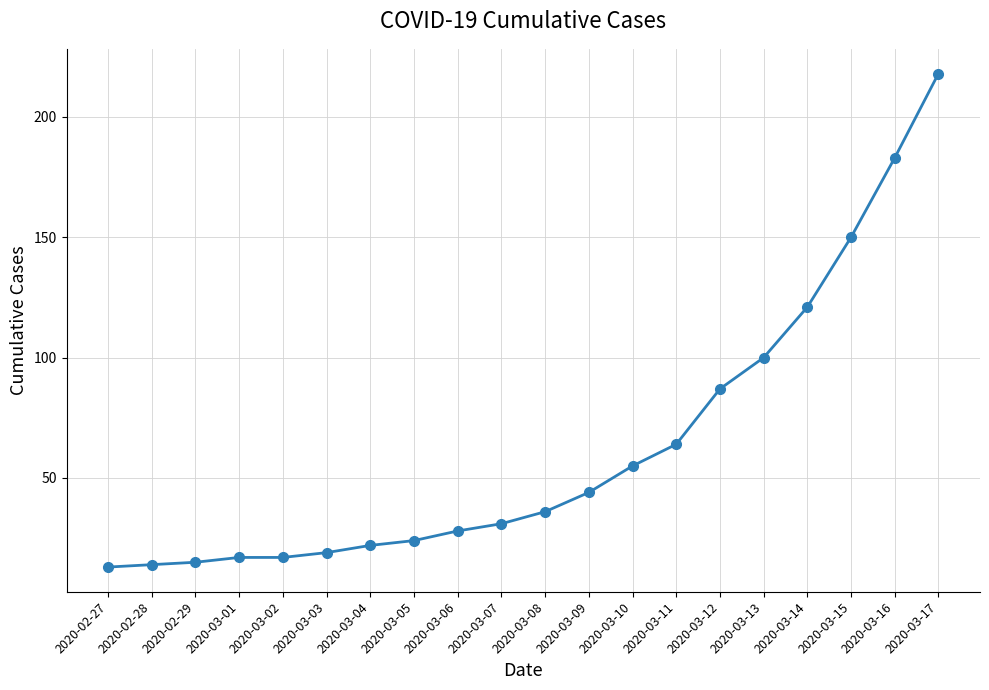

Reading left to right, list all the values displayed in this chart.

13	14	15	17	17	19	22	24	28	31	36	44	55	64	87	100	121	150	183	218